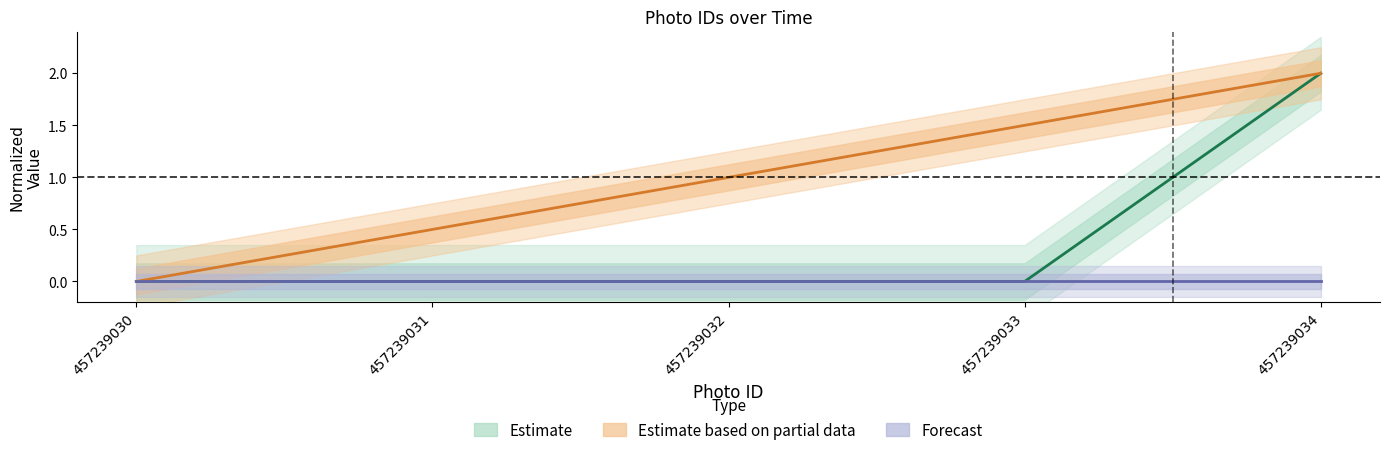

Is the value of Estimate at 457239034 greater than the value of Forecast at 457239030?

Yes